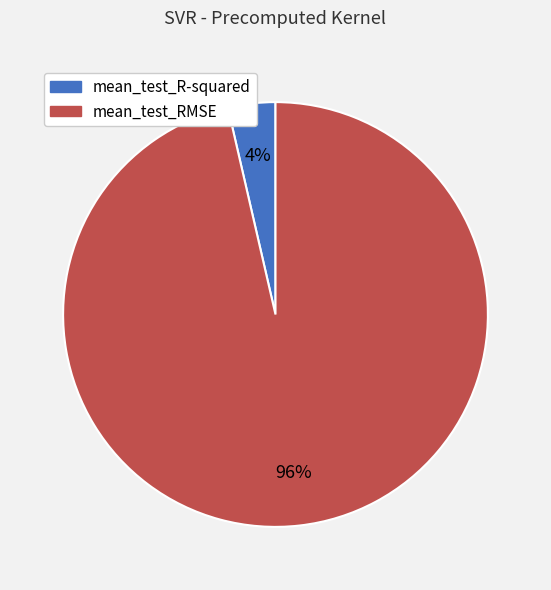

How many slices are in this pie chart?

2